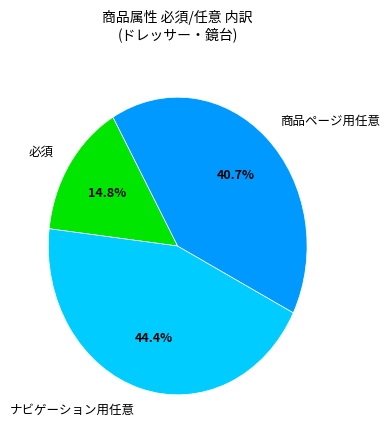

Rank the categories by value from lowest to highest.

必須, 商品ページ用任意, ナビゲーション用任意